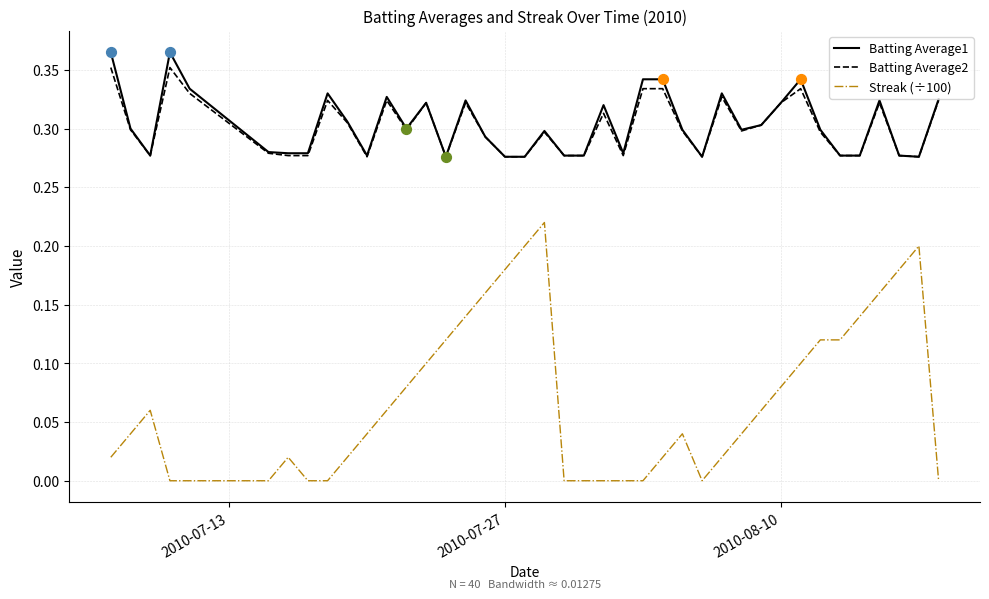

True or false: Streak (÷100) and Batting Average1 intersect in this chart.

False